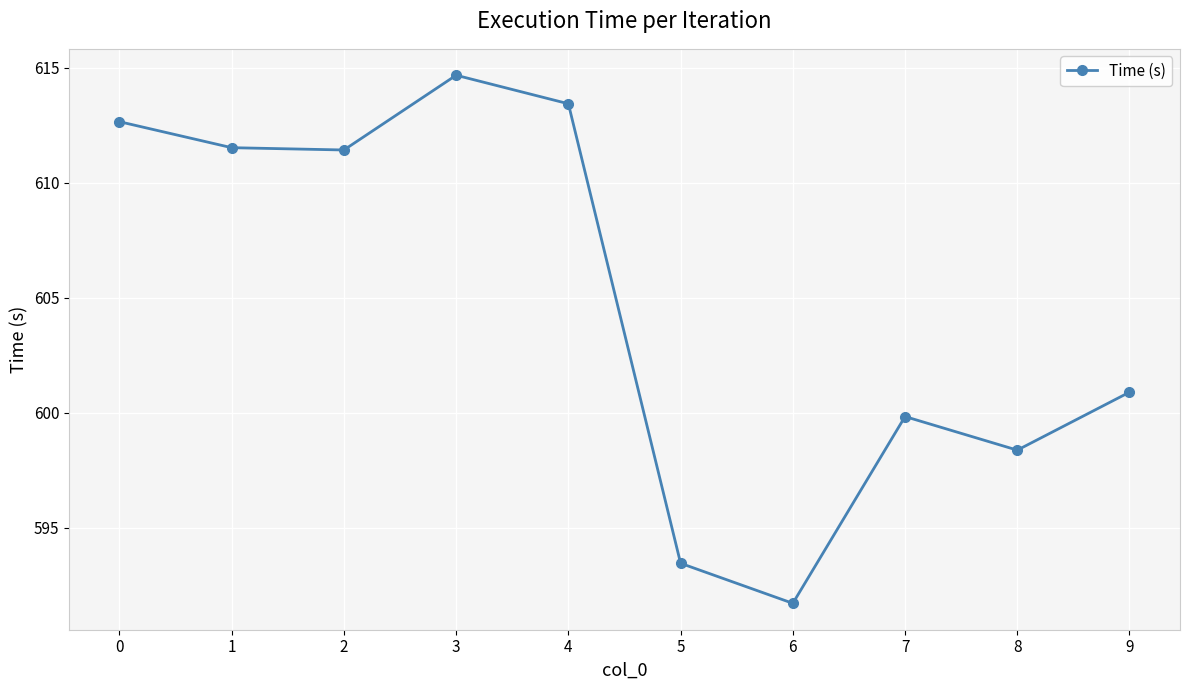

How many lines are shown in the chart?

1